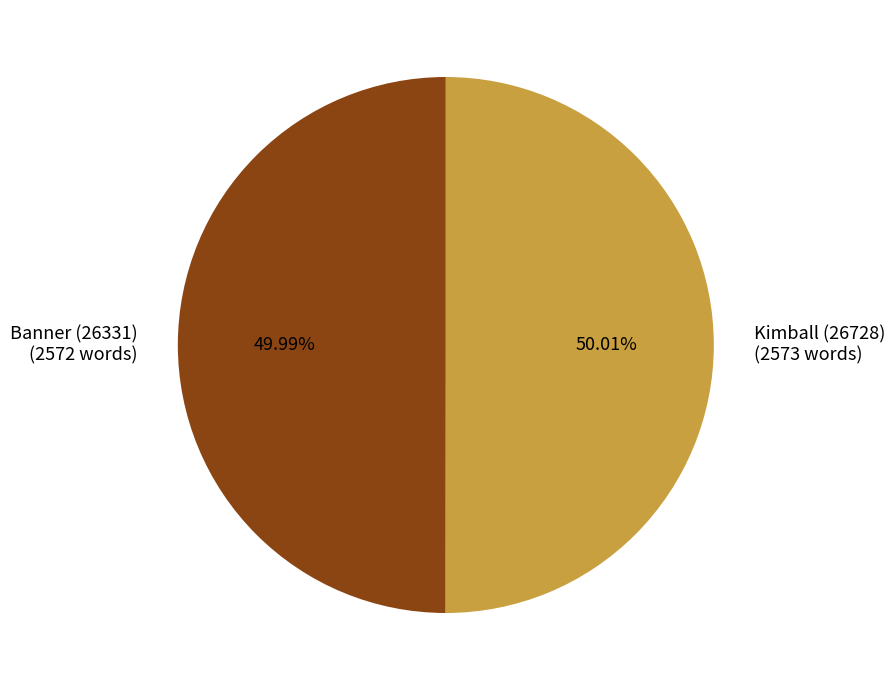

Is there a majority slice in this chart?

Yes